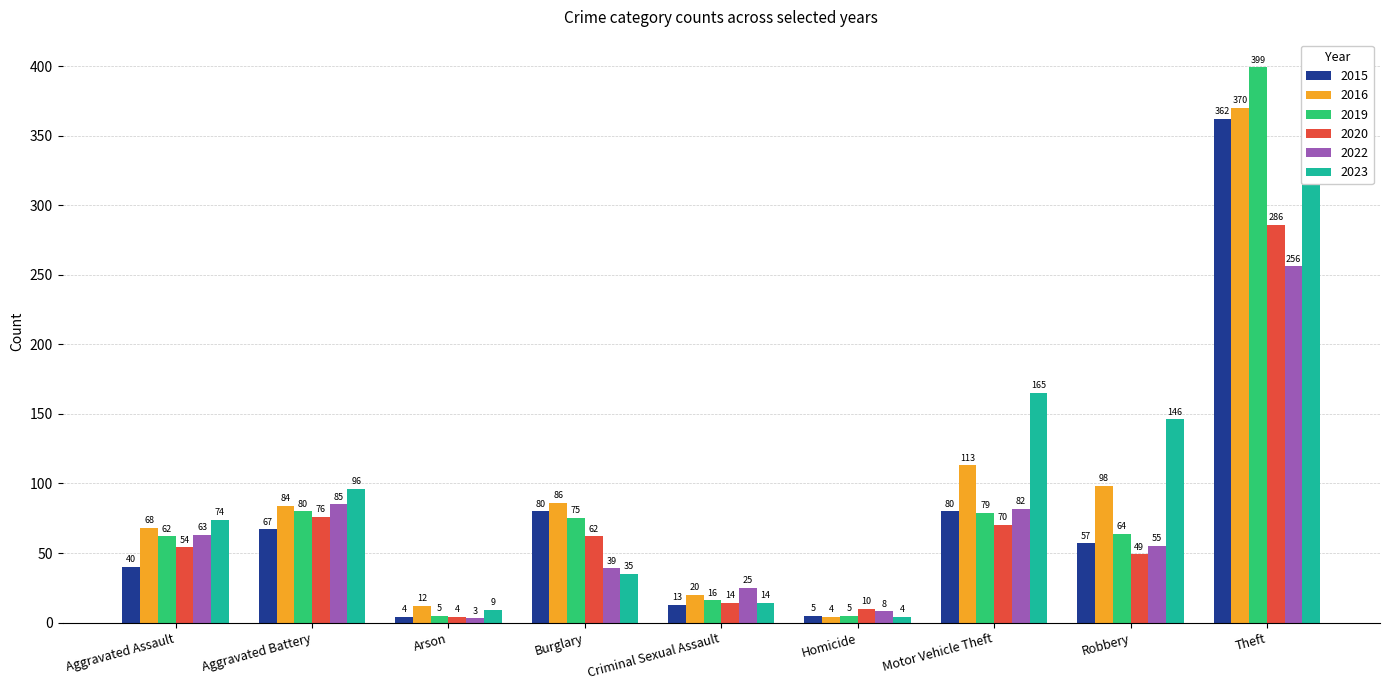

Which series has the largest total across all categories?

2023